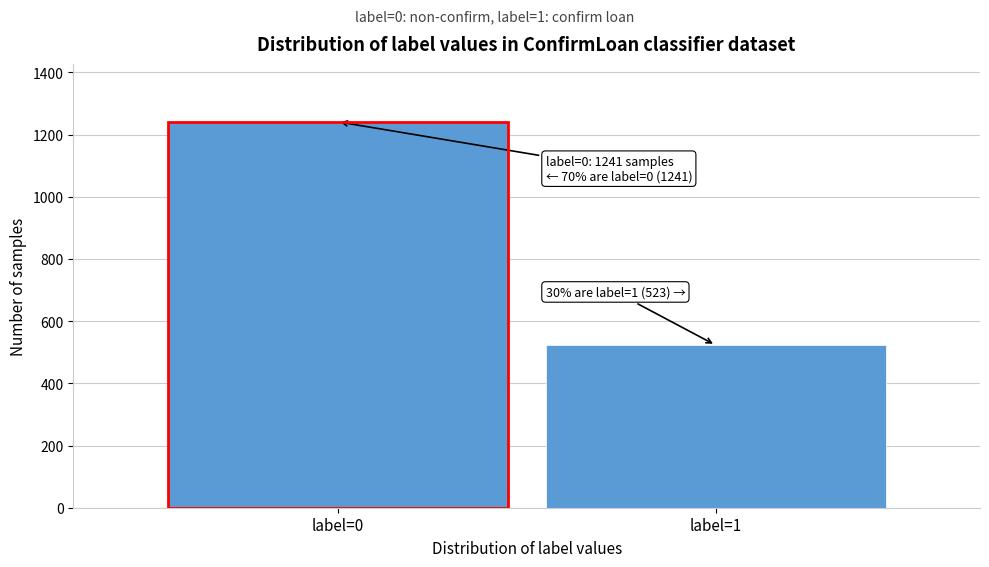

Reading left to right, transcribe all the data shown in this chart.

label=0=1241	label=1=523